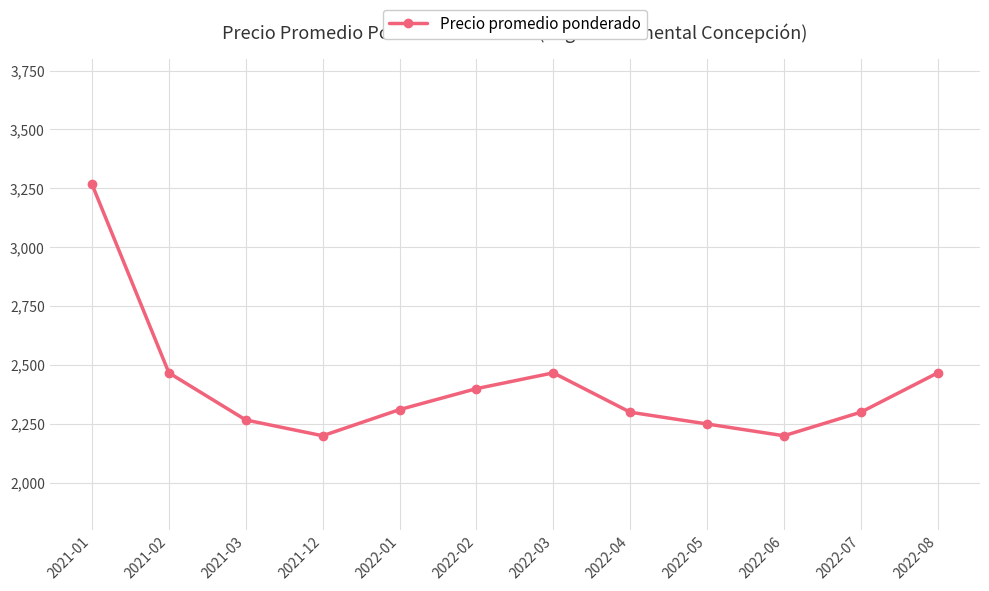

Which category has the highest value across all series?

2021-01